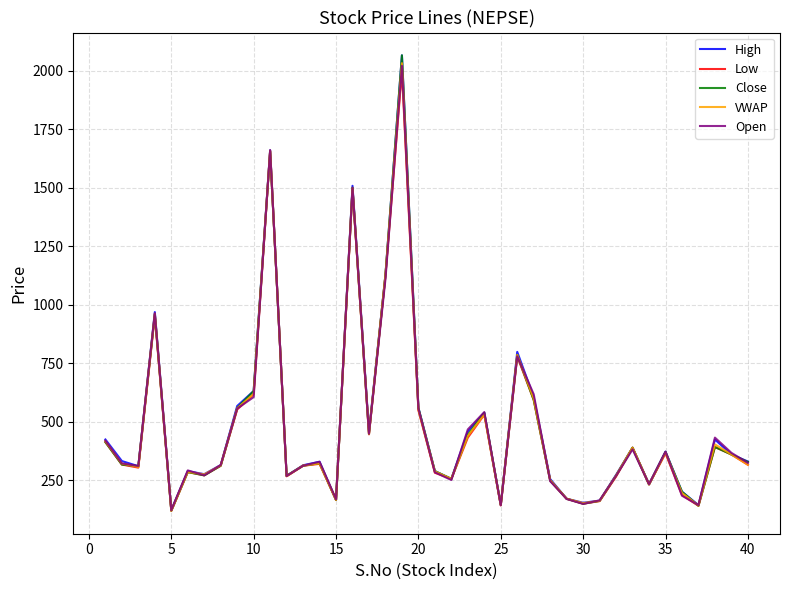

What is the minimum value for Open?

123.0